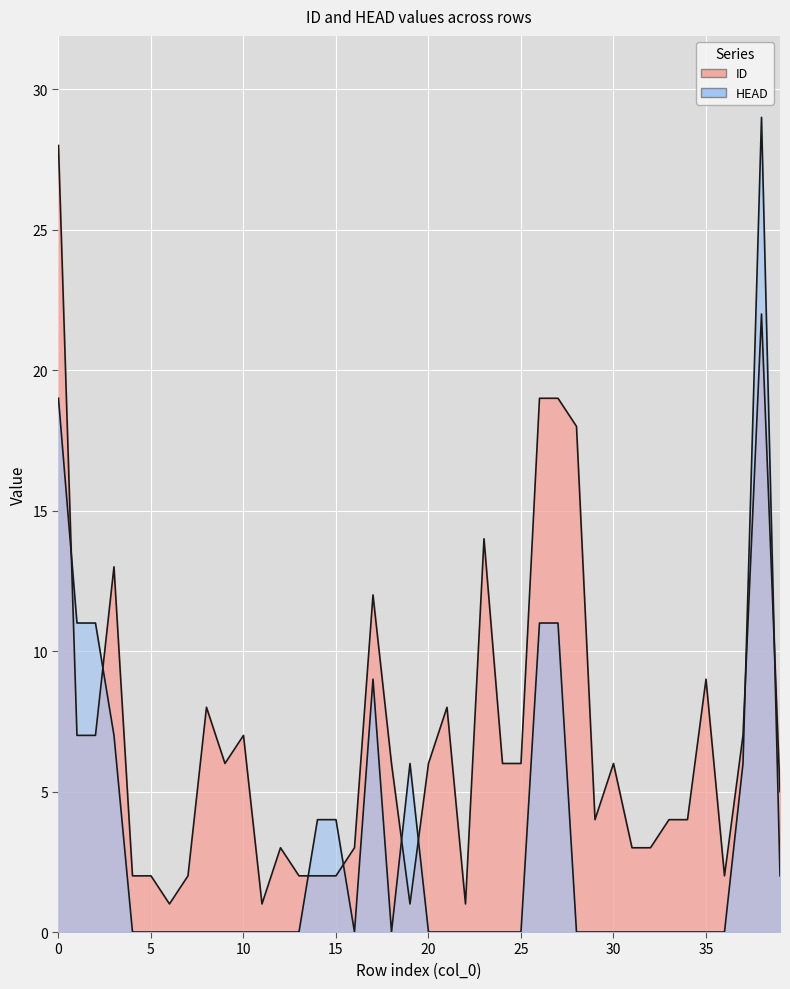

What is the value of the ID point at the 18th from the left?

12